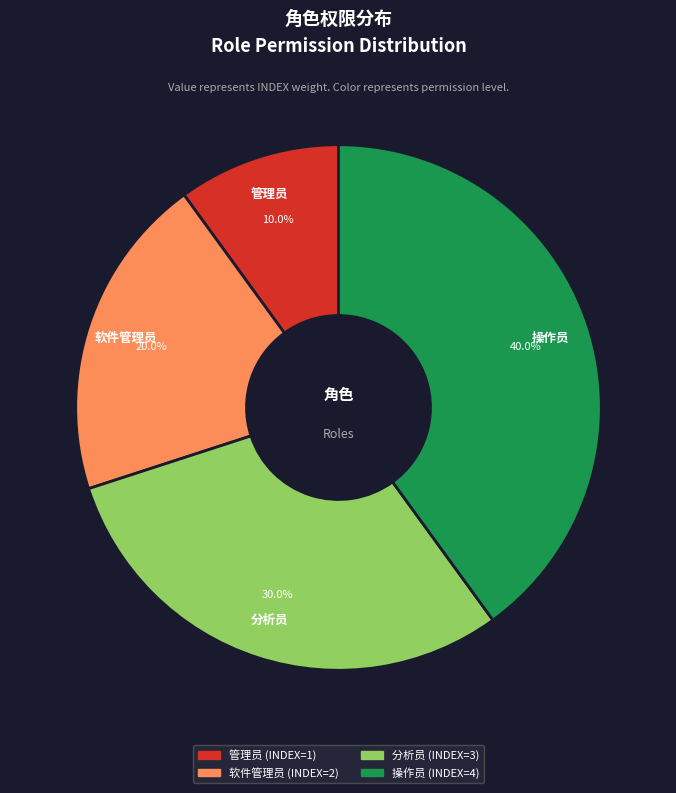

Which category has the biggest portion of the pie?

操作员